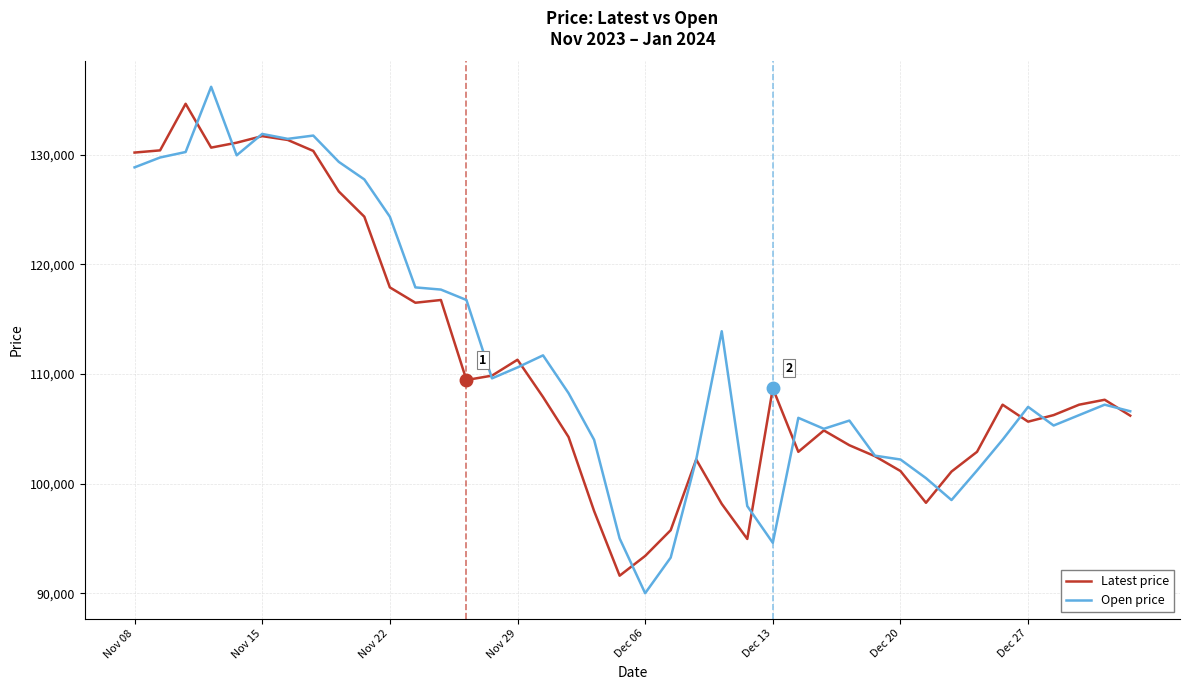

How many values in the Open price series are below 107200?

20